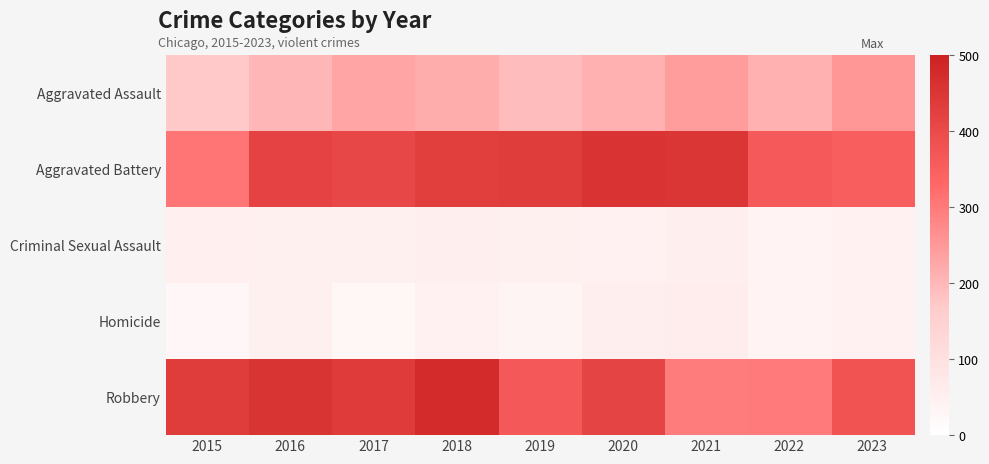

At which label is Aggravated Battery closest to 383?

2022